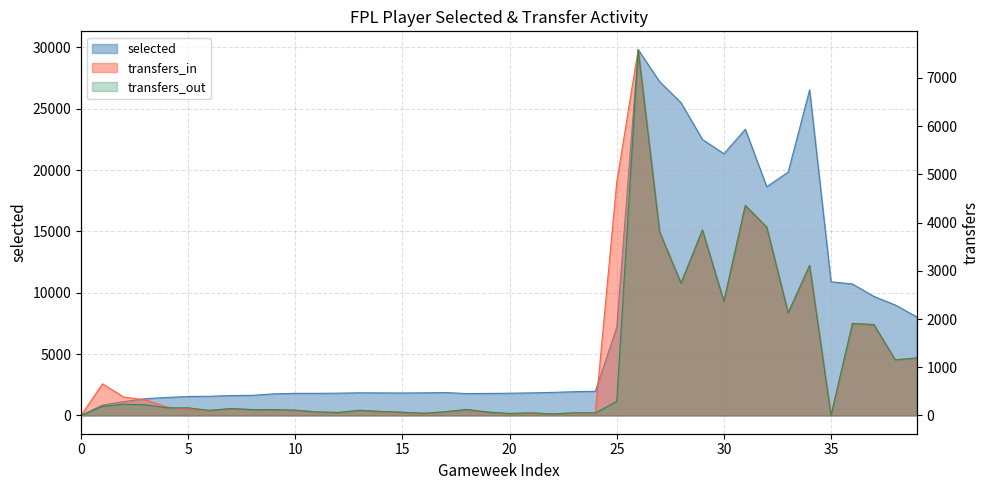

The value of transfers_out at 21 is 31. True or false?

False